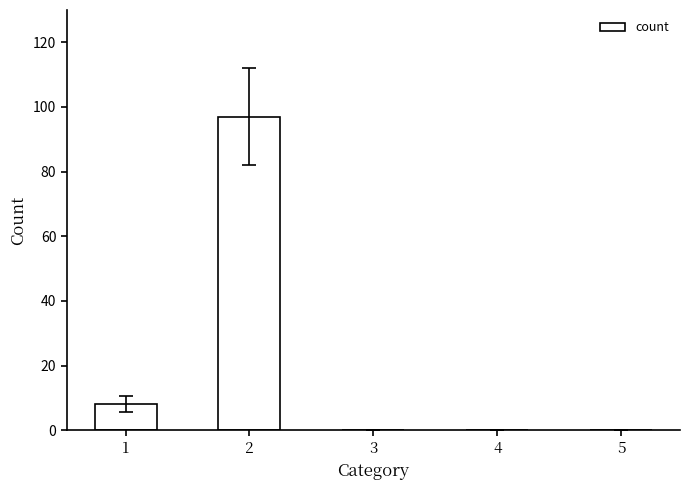

Reading left to right, extract all data points from this chart.

1=8	2=97	3=0	4=0	5=0